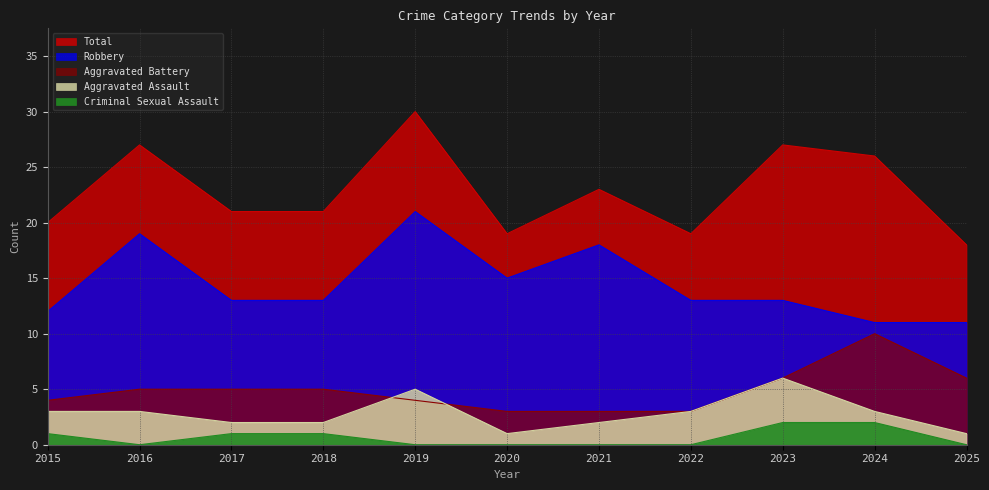

What is the value of the Aggravated Assault point at the 8th from the left?

3